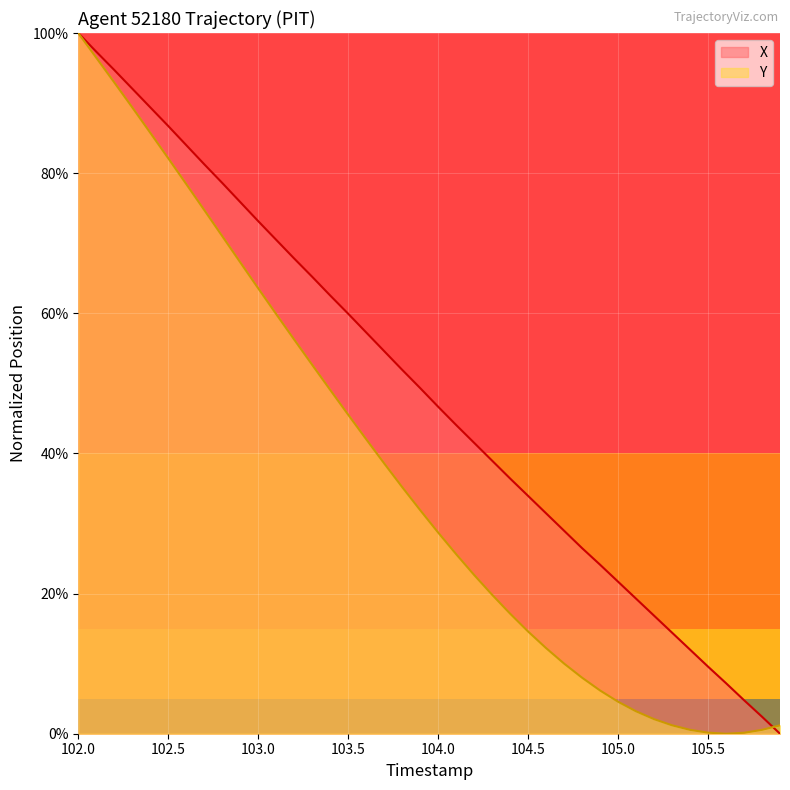

At how many categories does at least one series exceed 22?

30